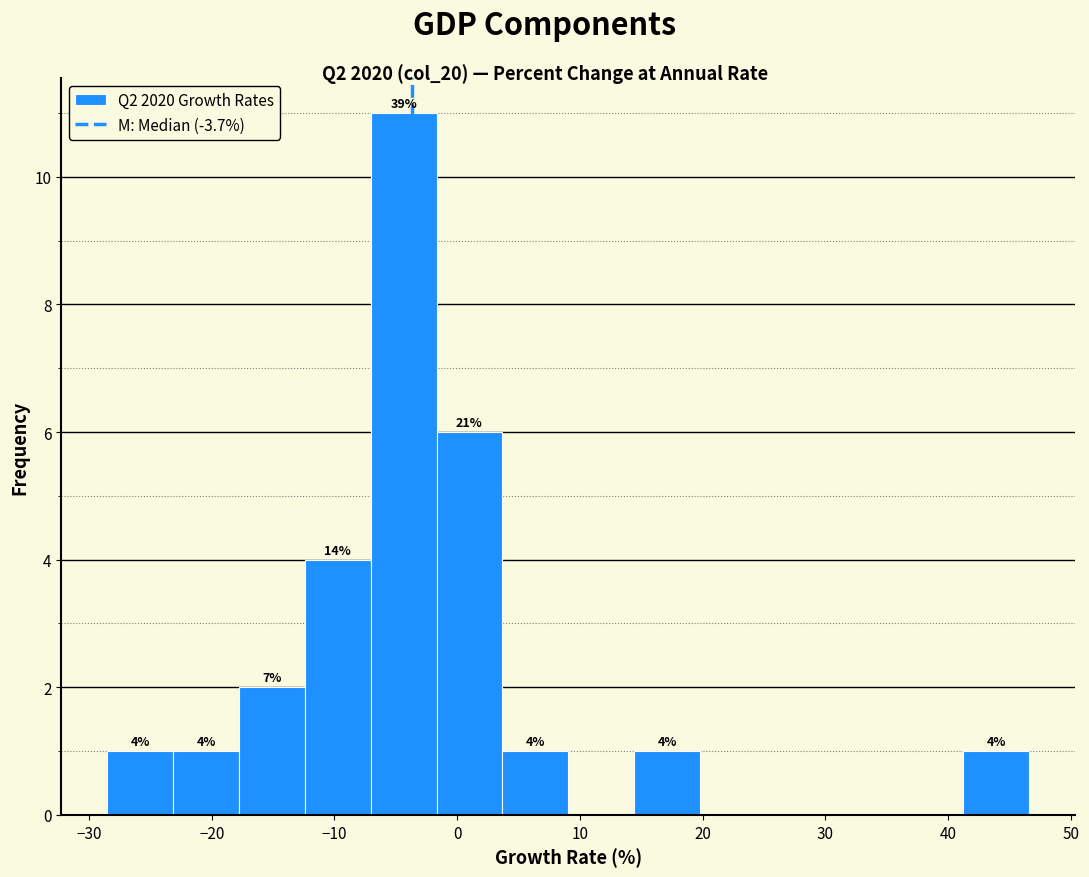

Which range on the x-axis has the tallest bar?

-7 to -2